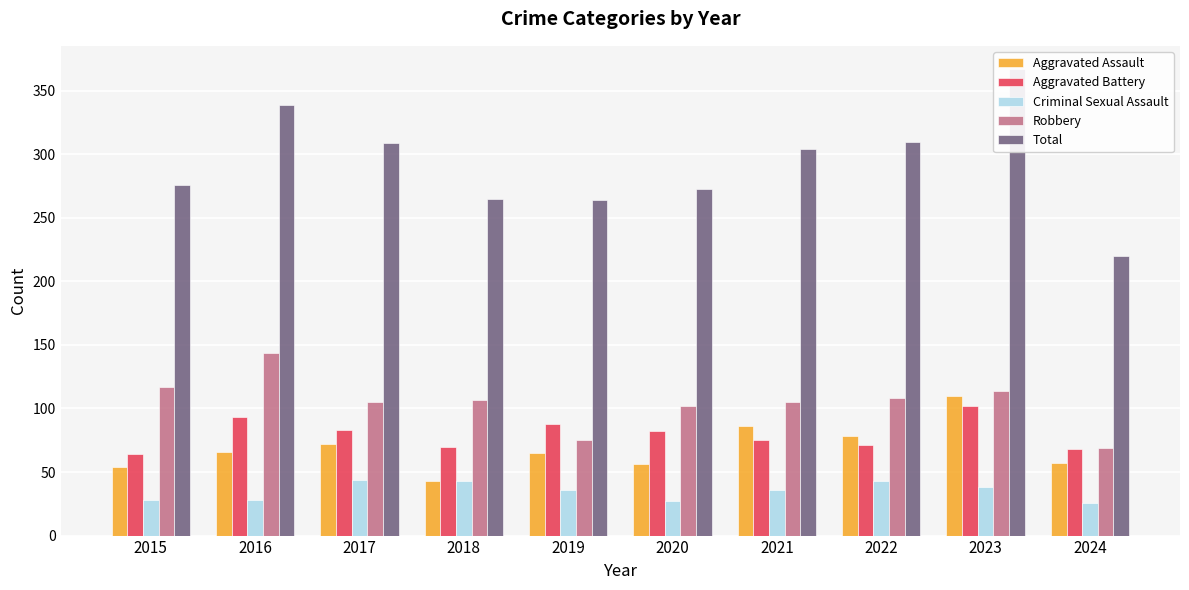

Is it true that Total equals 79 at 2023?

False